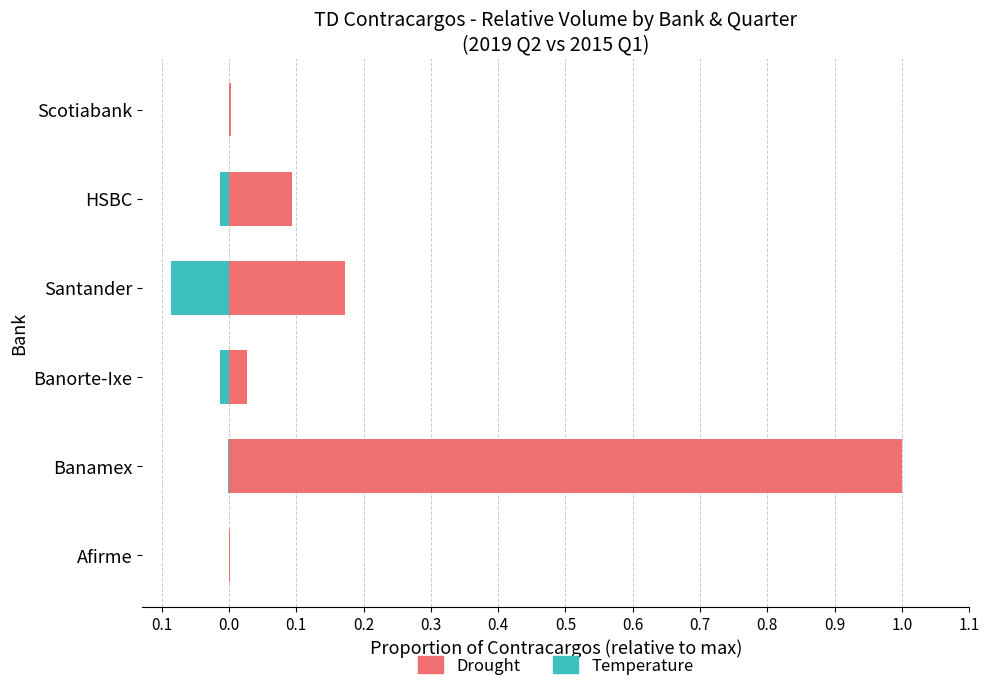

Which series has the largest total across all categories?

Drought